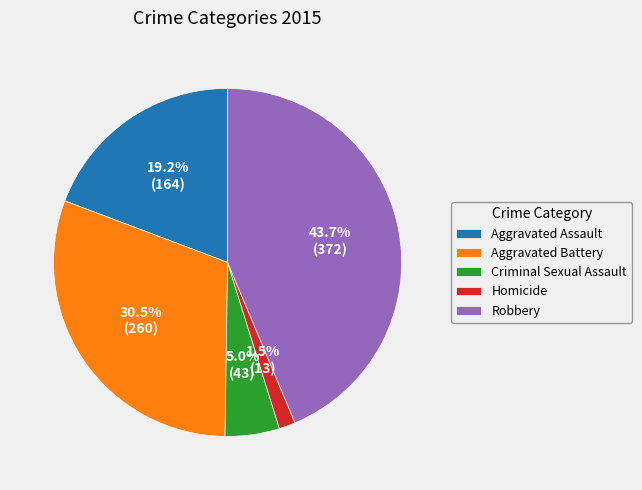

Does Criminal Sexual Assault account for over 50% of the chart?

No